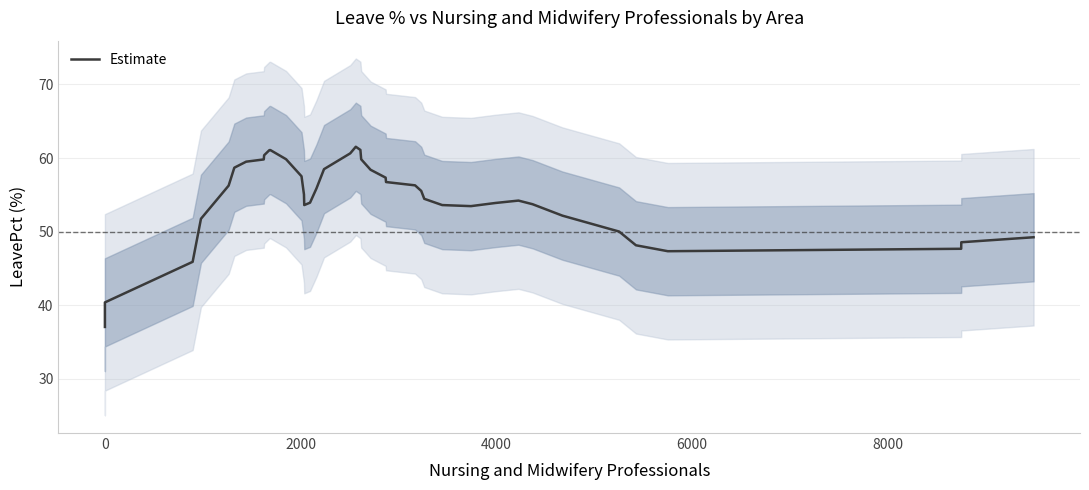

How many values are below 55?

19